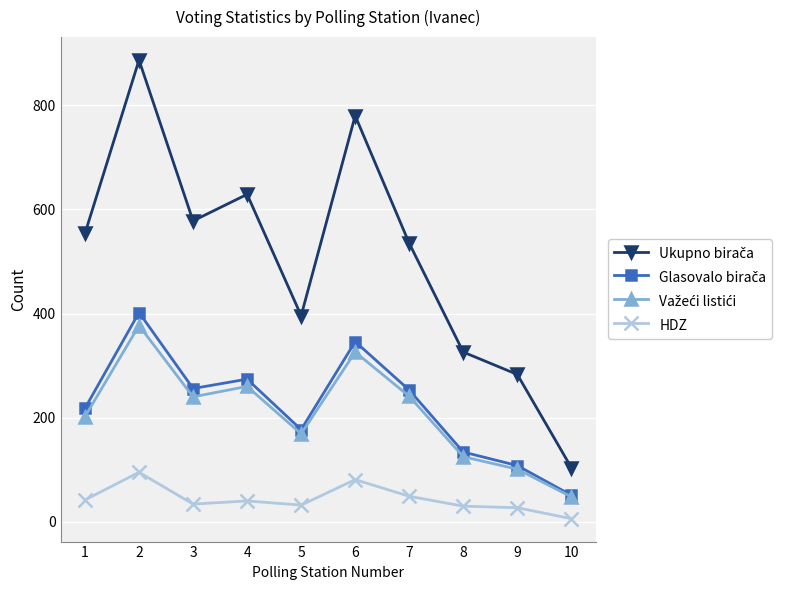

At which label is HDZ closest to 50?

7